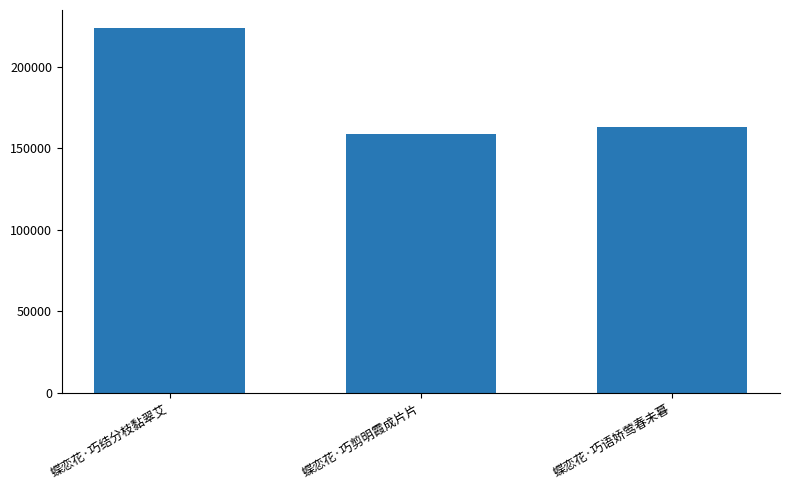

Approximately how many times larger is the value at 蝶恋花·巧语娇莺春未暮 compared to 蝶恋花·巧剪明霞成片片?

1.0